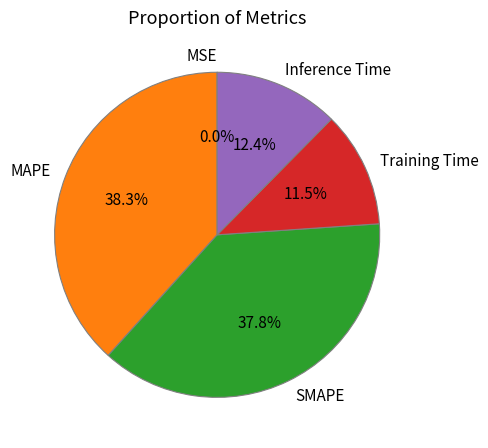

Does any single category account for the majority?

No